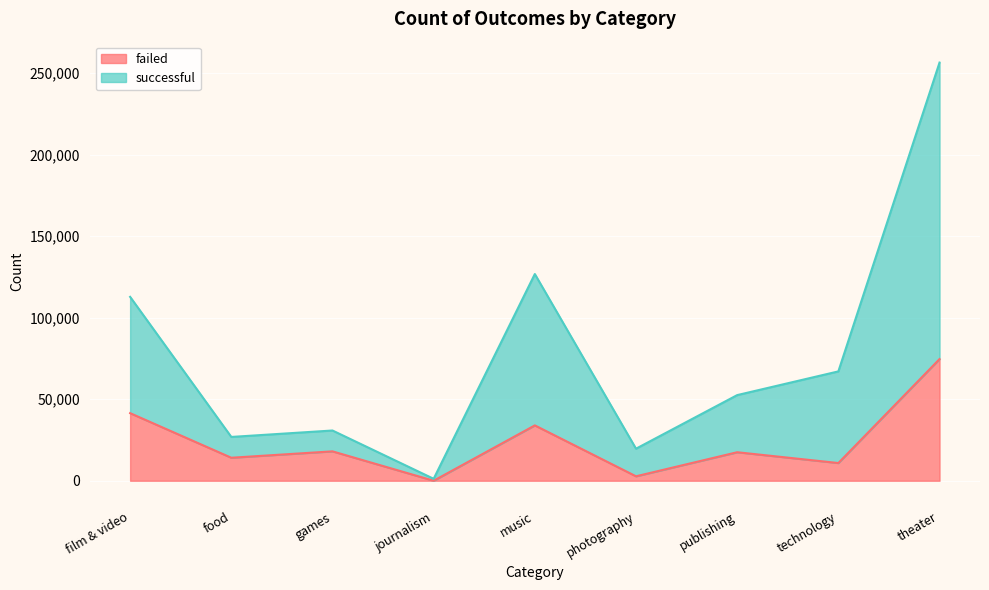

Reading left to right, transcribe all the data shown in this chart.

failed: film & video=41440	food=14103	games=18020	journalism=0	music=33941	photography=2724	publishing=17479	technology=10856	theater=74601
successful: film & video=112765	food=26864	games=30810	journalism=1194	music=126761	photography=19654	publishing=52519	technology=67059	theater=256436